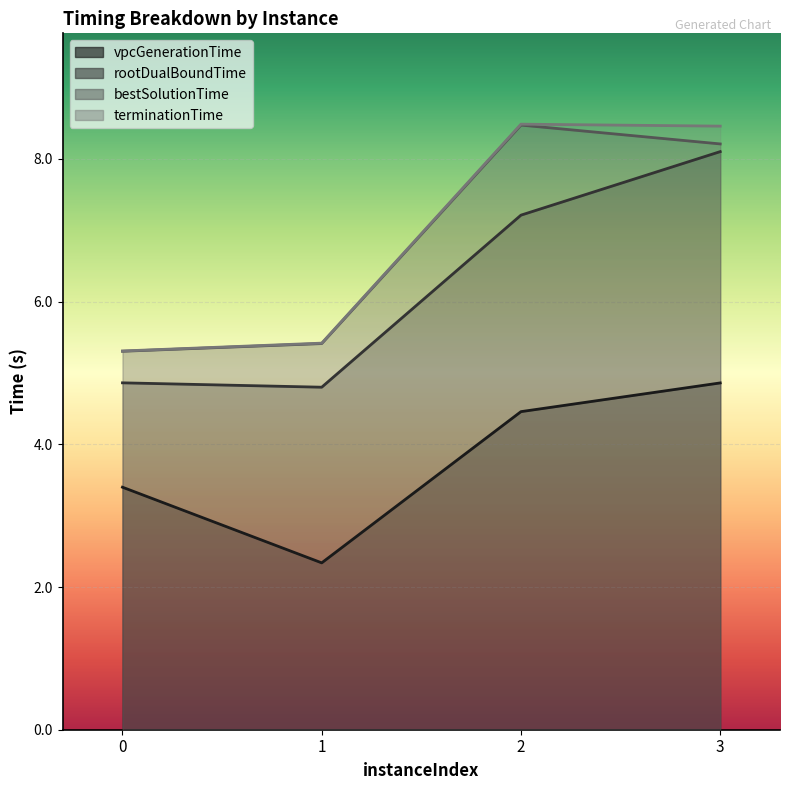

What are all the series names shown in the legend?

vpcGenerationTime, rootDualBoundTime, bestSolutionTime, terminationTime